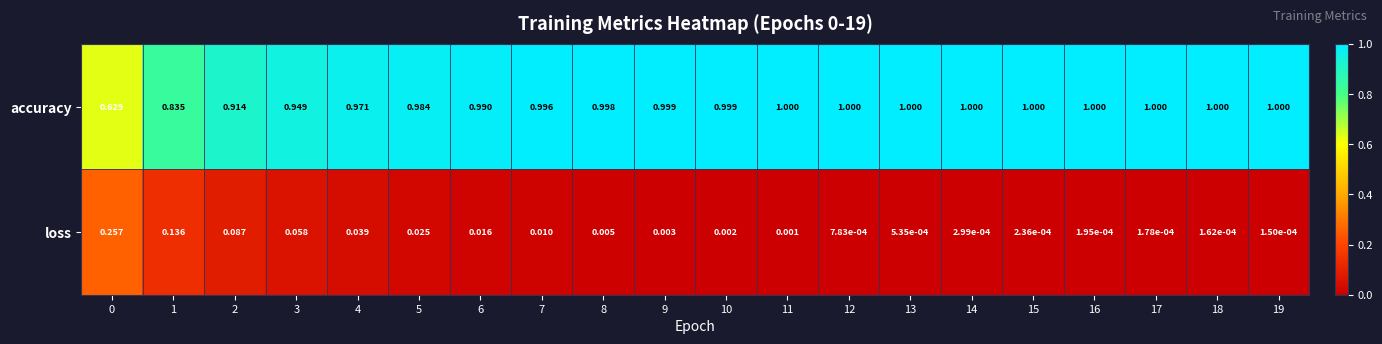

Between 5 and 14, which series saw the biggest shift?

loss